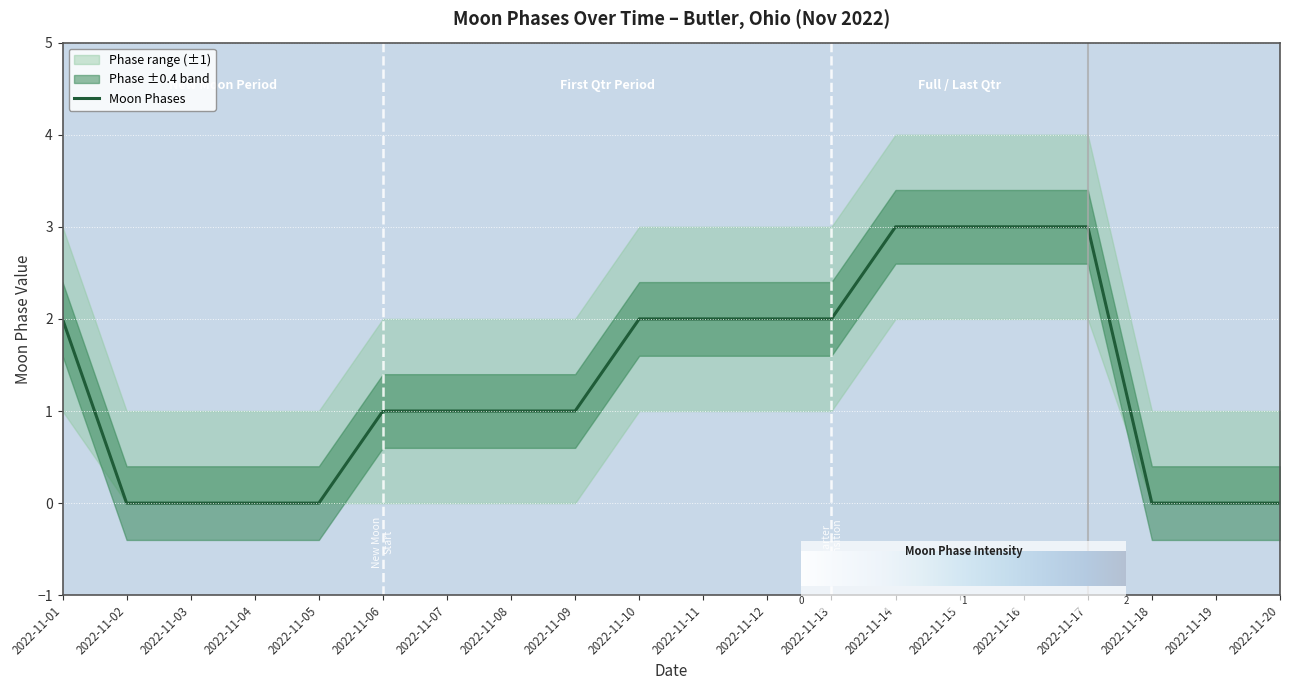

Which series changed the most between 2022-11-11 and 2022-11-19?

Moon Phases